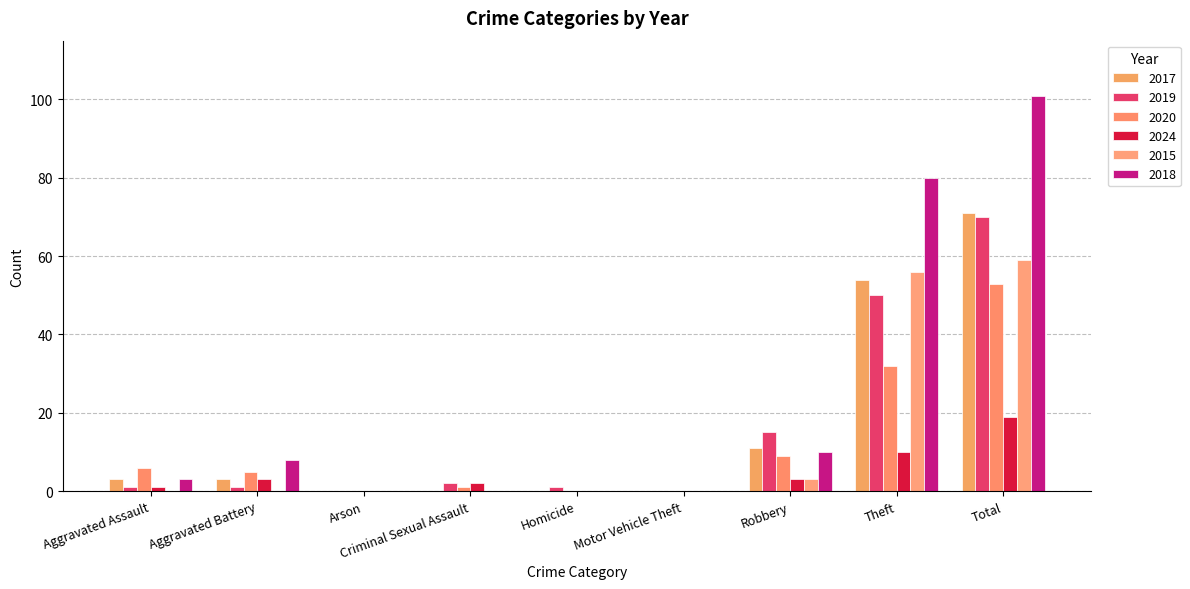

The value of 2017 at Theft is 54. True or false?

True